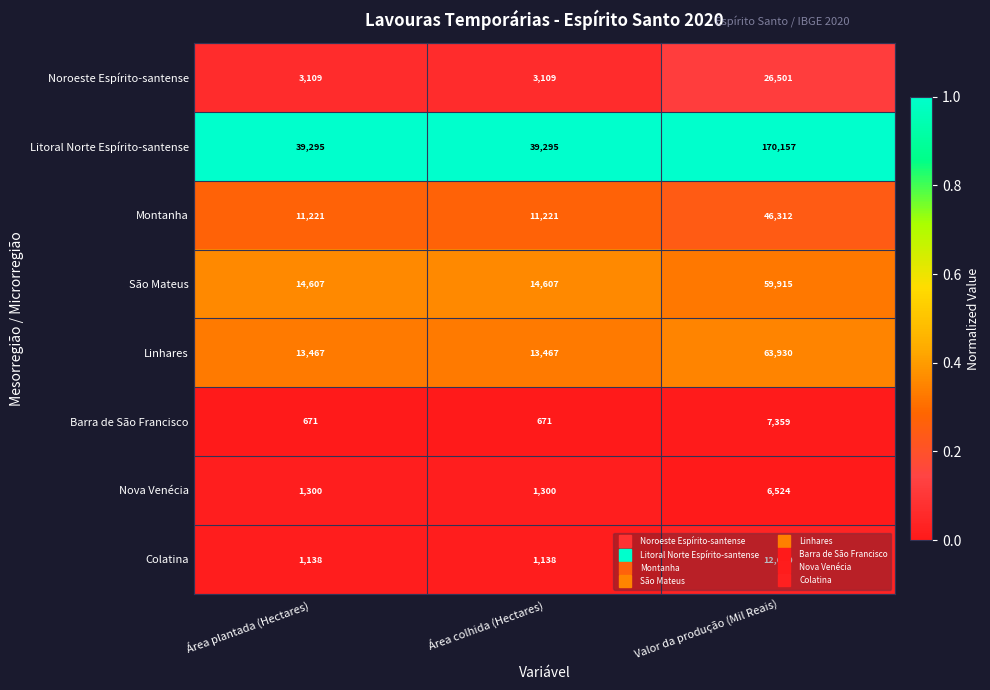

How many Barra de São Francisco values are between 671 and 7359?

3